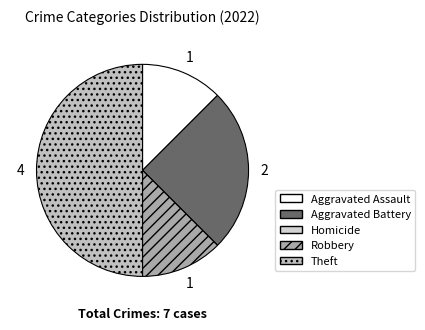

To the nearest percent, what is the average slice percentage?

20%